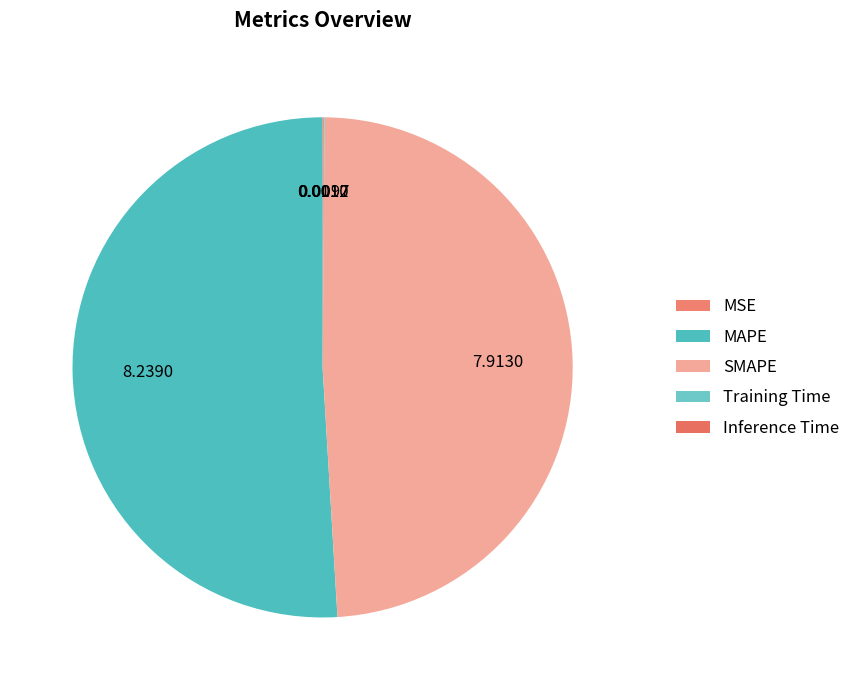

True or false: SMAPE accounts for 49% of the total.

True